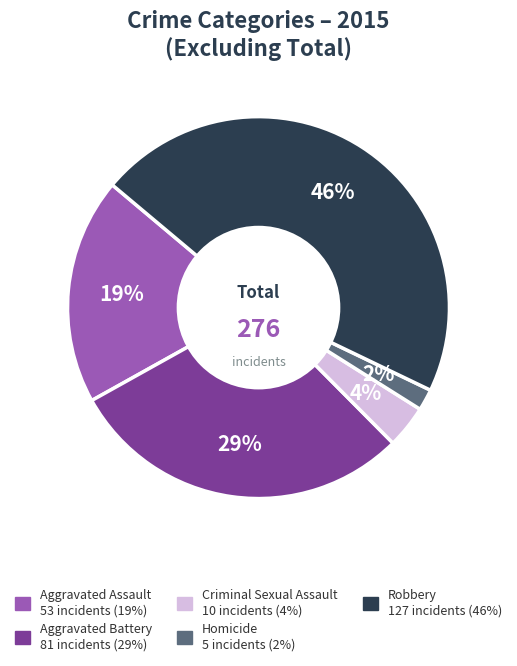

Does Aggravated Assault represent more than half of the total?

No